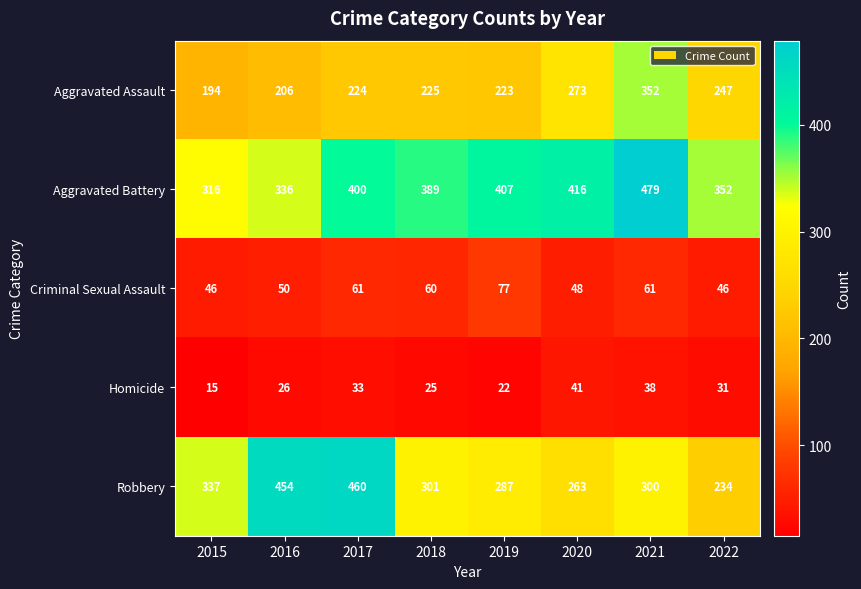

At which category is the sum across all series the highest?

2021